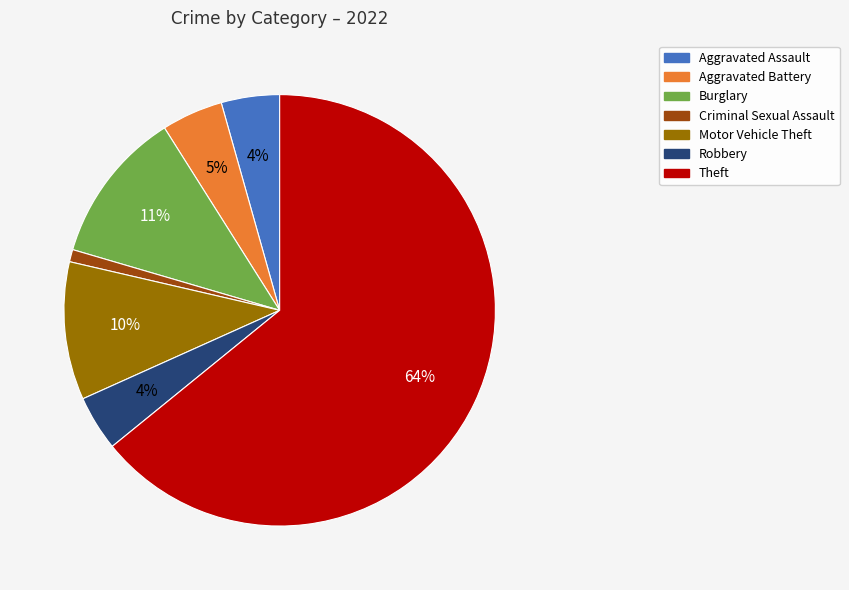

To the nearest percent, what is the average slice percentage?

14%